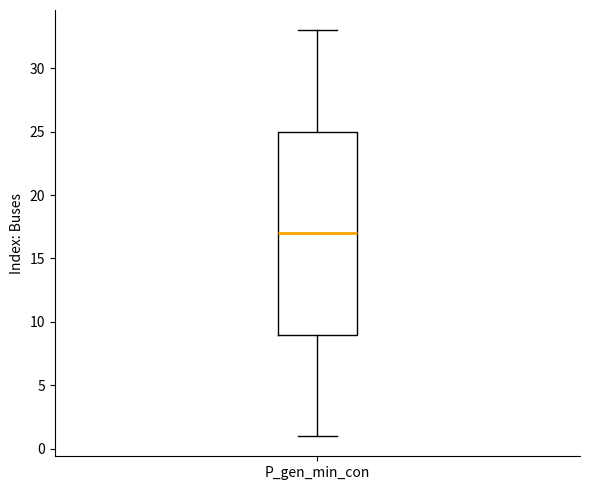

Read this box plot against the y-axis: the position of the median line, the range covered by the box, and the ends of both whiskers. The values are not printed on the chart, so give them approximately, as read against the axis.

median 17, box 9 to 25, whiskers 1 to 33